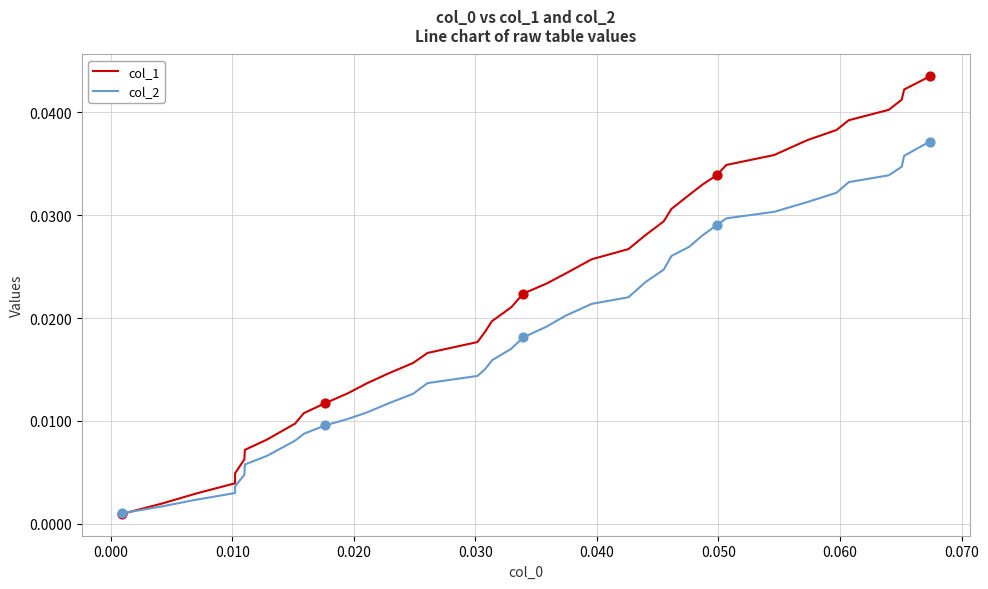

Which series has the widest spread of values?

col_1